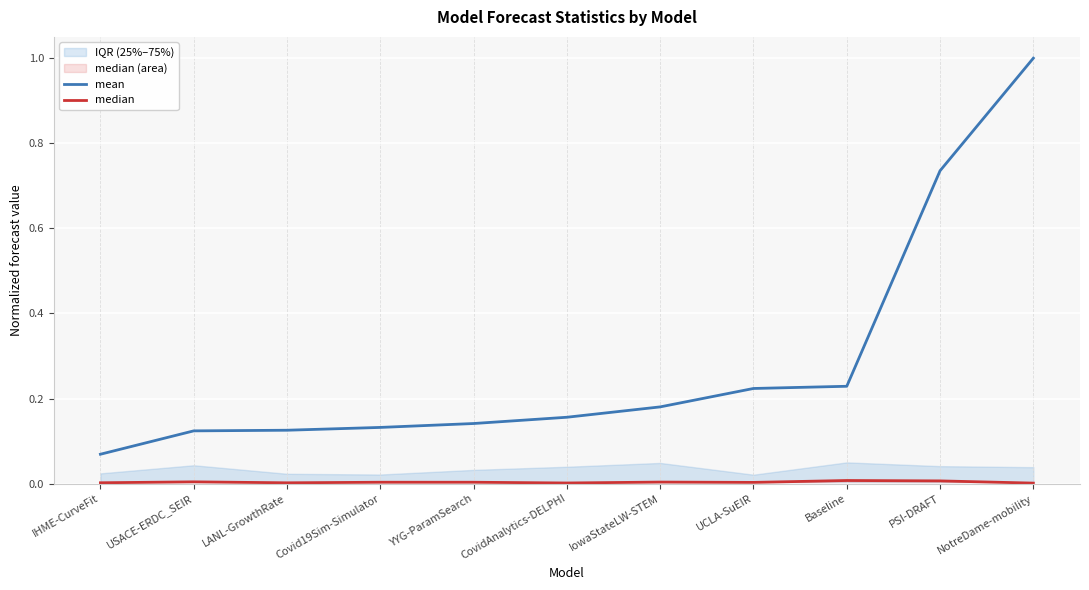

Which category has the lowest value across all series?

NotreDame-mobility